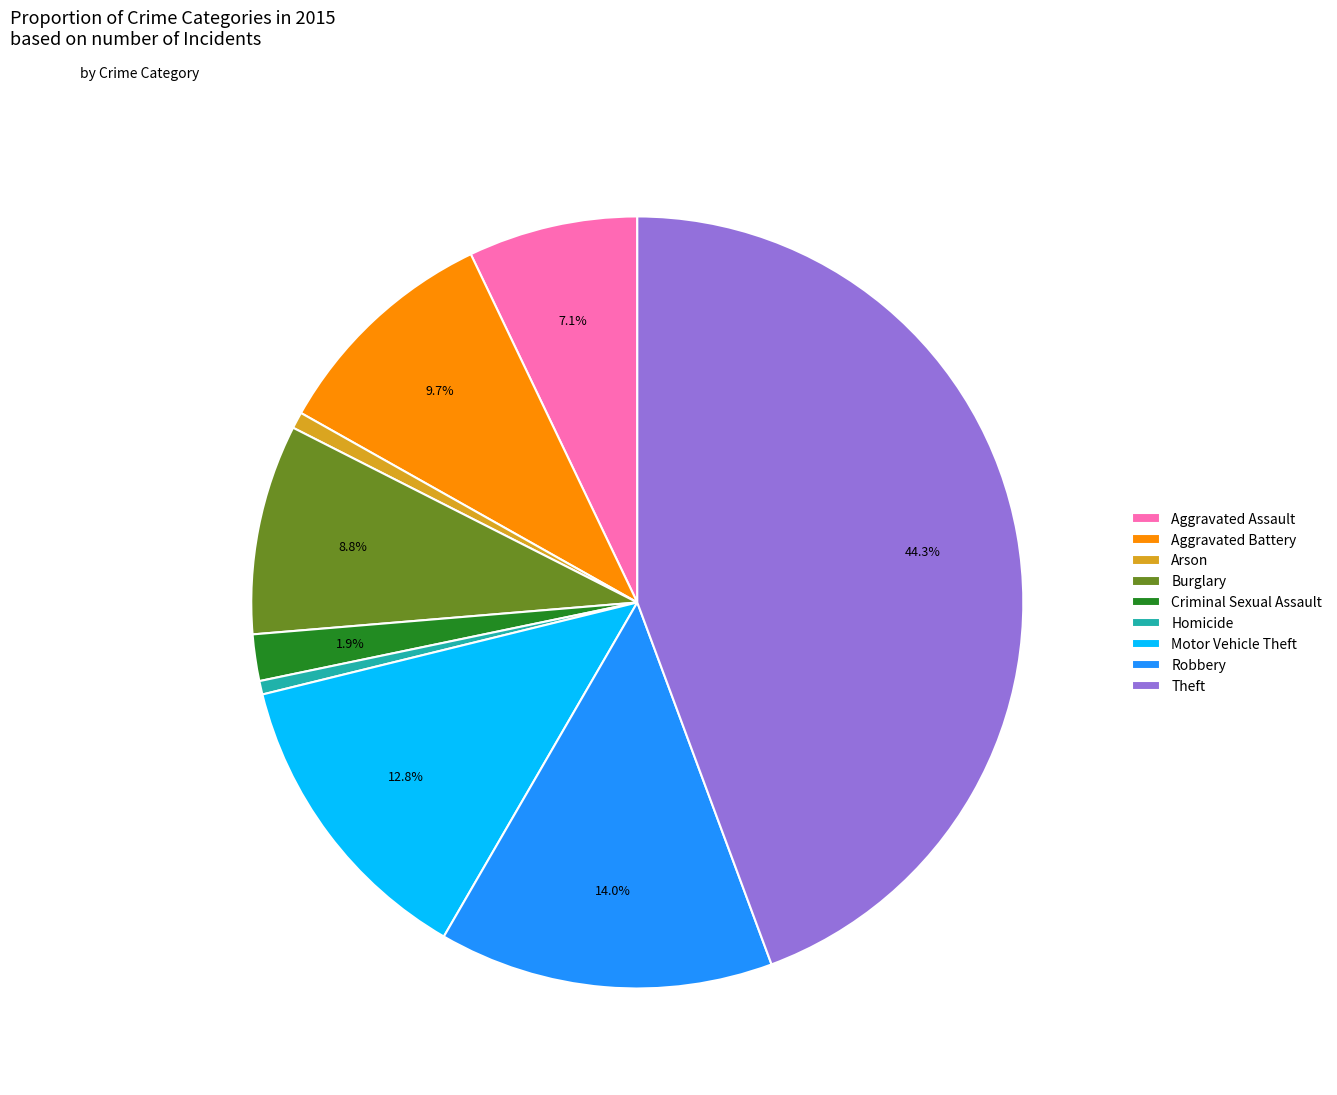

To the nearest percent, what percentage of the pie is Homicide?

1%